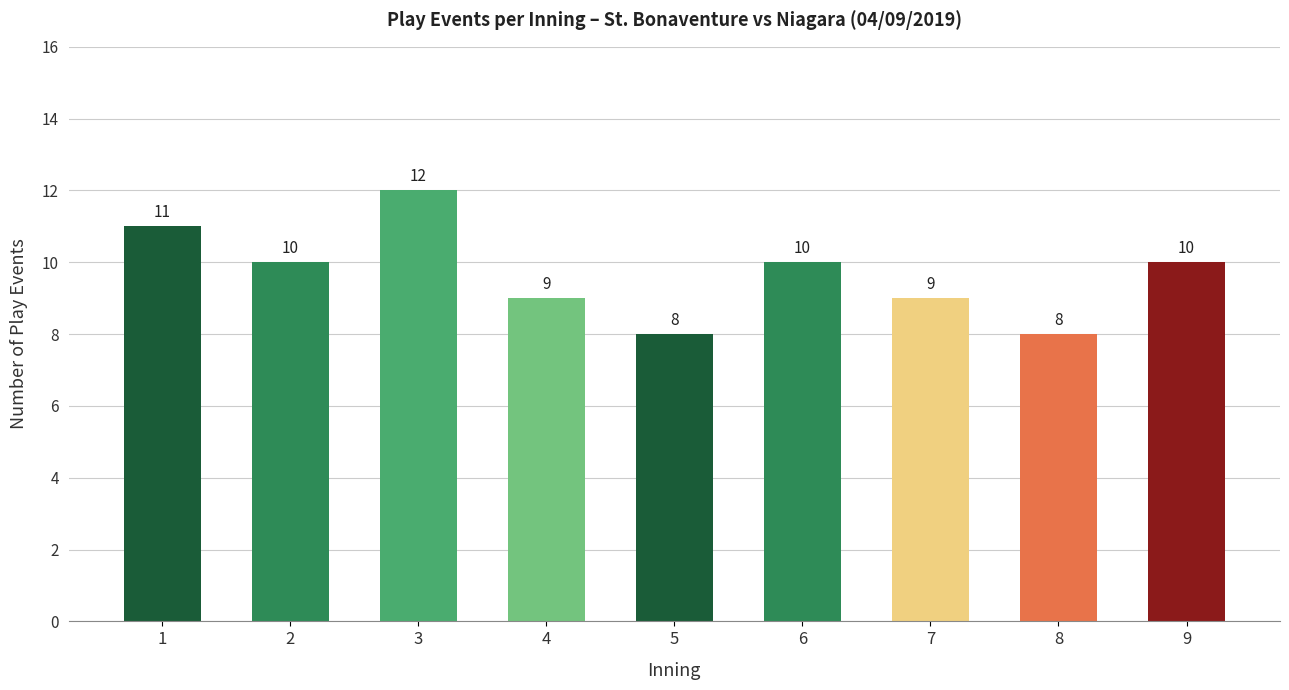

The chart shows a value of 6 at 4. True or false?

False